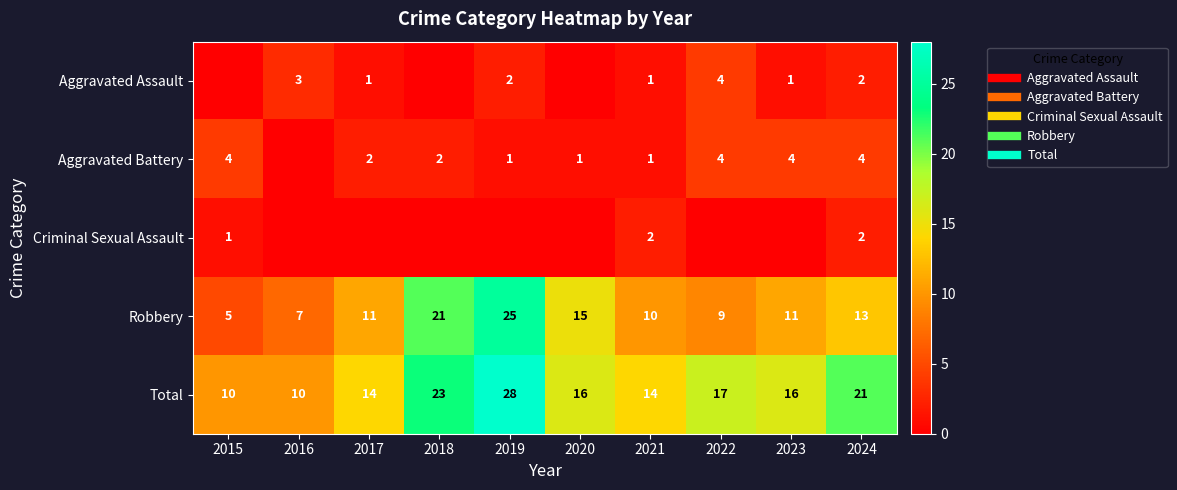

What is the difference between the second highest and second lowest values in the Aggravated Battery series?

3